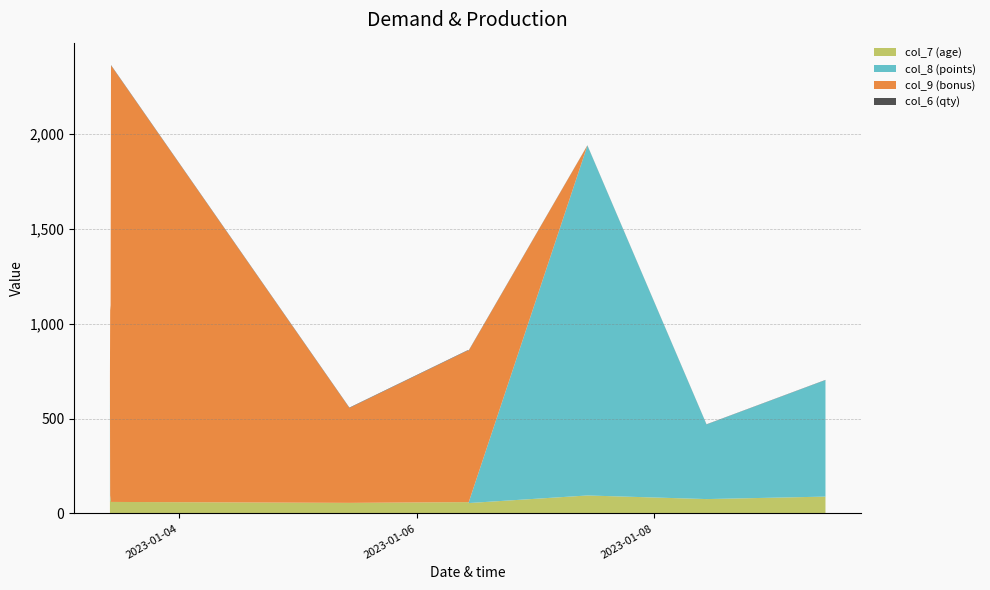

Reading right to left, extract all data points from this chart.

col_7 (age): 89	76	95	55	60	56	61	95	68	62
col_8 (points): 614	393	1844	0	0	0	0	0	0	655
col_9 (bonus): 0	0	0	800	800	500	2300	1000	1000	0
col_6 (qty): 1	1	1	2	2	2	2	2	2	1